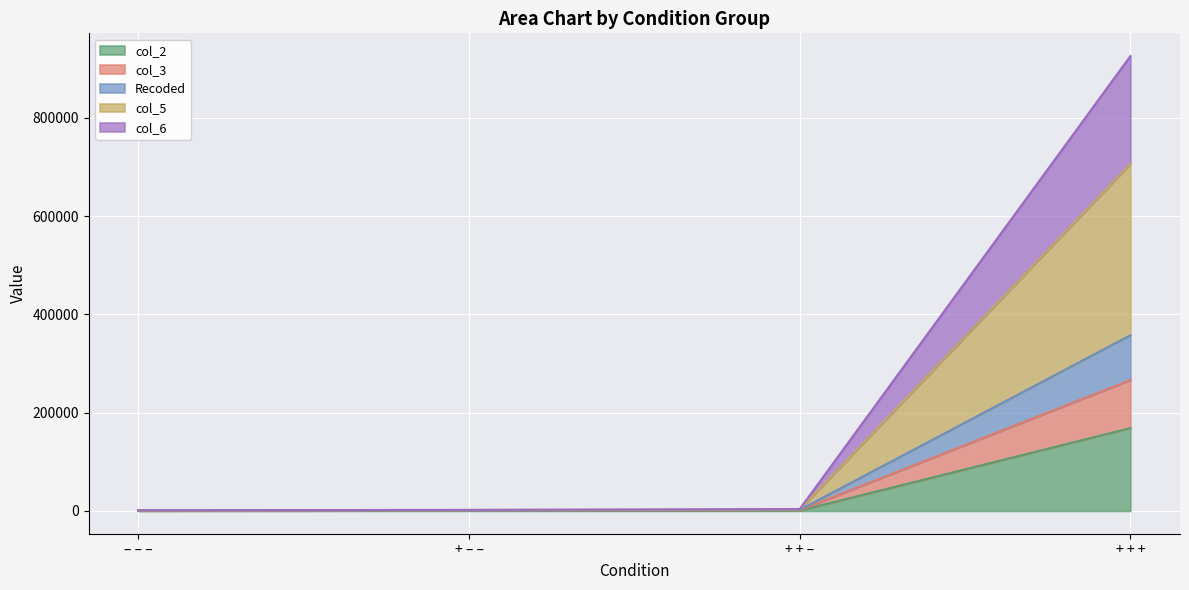

At how many categories does at least one series exceed 812899?

1